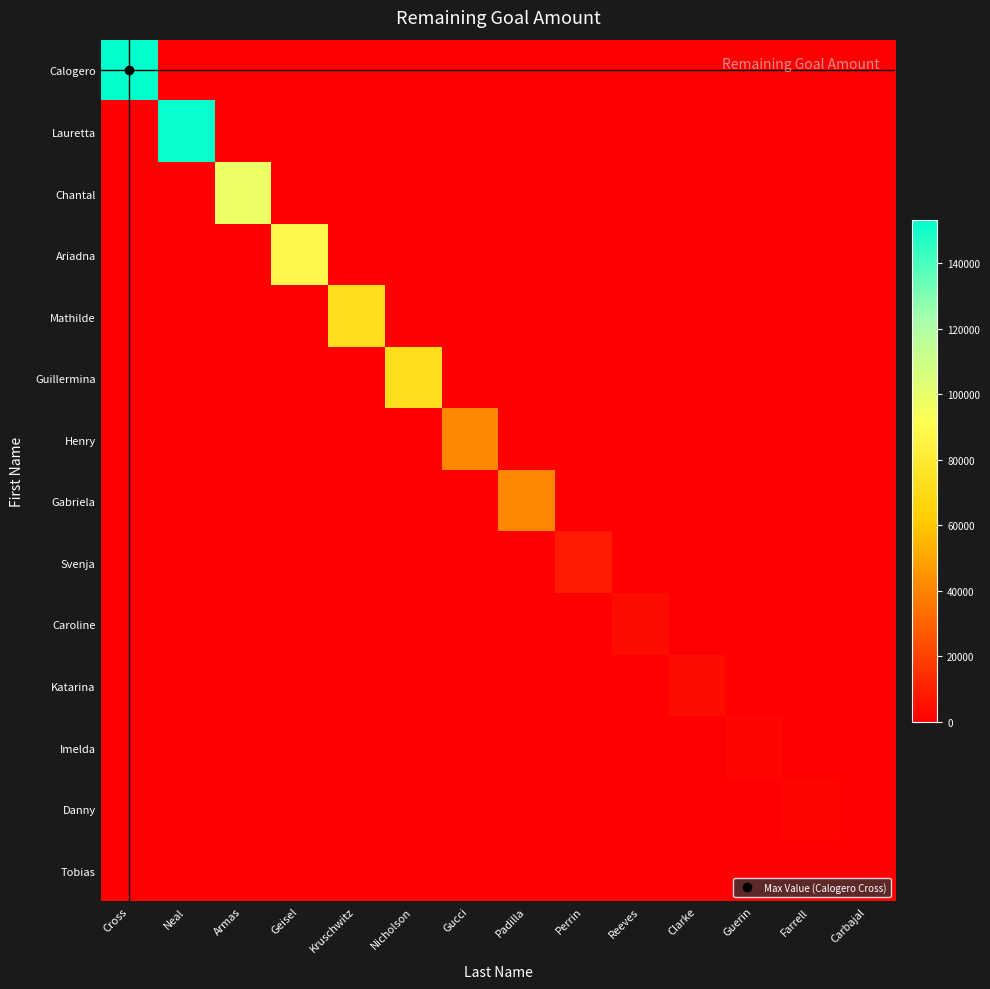

Reading left to right, list all the values displayed in this chart.

Calogero: Cross=153288	Neal=0	Armas=0	Geisel=0	Kruschwitz=0	Nicholson=0	Gucci=0	Padilla=0	Perrin=0	Reeves=0	Clarke=0	Guerin=0	Farrell=0	Carbajal=0
Lauretta: Cross=0	Neal=151747	Armas=0	Geisel=0	Kruschwitz=0	Nicholson=0	Gucci=0	Padilla=0	Perrin=0	Reeves=0	Clarke=0	Guerin=0	Farrell=0	Carbajal=0
Chantal: Cross=0	Neal=0	Armas=98164	Geisel=0	Kruschwitz=0	Nicholson=0	Gucci=0	Padilla=0	Perrin=0	Reeves=0	Clarke=0	Guerin=0	Farrell=0	Carbajal=0
Ariadna: Cross=0	Neal=0	Armas=0	Geisel=88154	Kruschwitz=0	Nicholson=0	Gucci=0	Padilla=0	Perrin=0	Reeves=0	Clarke=0	Guerin=0	Farrell=0	Carbajal=0
Mathilde: Cross=0	Neal=0	Armas=0	Geisel=0	Kruschwitz=72323	Nicholson=0	Gucci=0	Padilla=0	Perrin=0	Reeves=0	Clarke=0	Guerin=0	Farrell=0	Carbajal=0
Guillermina: Cross=0	Neal=0	Armas=0	Geisel=0	Kruschwitz=0	Nicholson=71872	Gucci=0	Padilla=0	Perrin=0	Reeves=0	Clarke=0	Guerin=0	Farrell=0	Carbajal=0
Henry: Cross=0	Neal=0	Armas=0	Geisel=0	Kruschwitz=0	Nicholson=0	Gucci=41198	Padilla=0	Perrin=0	Reeves=0	Clarke=0	Guerin=0	Farrell=0	Carbajal=0
Gabriela: Cross=0	Neal=0	Armas=0	Geisel=0	Kruschwitz=0	Nicholson=0	Gucci=0	Padilla=40291	Perrin=0	Reeves=0	Clarke=0	Guerin=0	Farrell=0	Carbajal=0
Svenja: Cross=0	Neal=0	Armas=0	Geisel=0	Kruschwitz=0	Nicholson=0	Gucci=0	Padilla=0	Perrin=8362	Reeves=0	Clarke=0	Guerin=0	Farrell=0	Carbajal=0
Caroline: Cross=0	Neal=0	Armas=0	Geisel=0	Kruschwitz=0	Nicholson=0	Gucci=0	Padilla=0	Perrin=0	Reeves=3768	Clarke=0	Guerin=0	Farrell=0	Carbajal=0
Katarina: Cross=0	Neal=0	Armas=0	Geisel=0	Kruschwitz=0	Nicholson=0	Gucci=0	Padilla=0	Perrin=0	Reeves=0	Clarke=3739	Guerin=0	Farrell=0	Carbajal=0
Imelda: Cross=0	Neal=0	Armas=0	Geisel=0	Kruschwitz=0	Nicholson=0	Gucci=0	Padilla=0	Perrin=0	Reeves=0	Clarke=0	Guerin=1559	Farrell=0	Carbajal=0
Danny: Cross=0	Neal=0	Armas=0	Geisel=0	Kruschwitz=0	Nicholson=0	Gucci=0	Padilla=0	Perrin=0	Reeves=0	Clarke=0	Guerin=0	Farrell=1503	Carbajal=0
Tobias: Cross=0	Neal=0	Armas=0	Geisel=0	Kruschwitz=0	Nicholson=0	Gucci=0	Padilla=0	Perrin=0	Reeves=0	Clarke=0	Guerin=0	Farrell=0	Carbajal=426